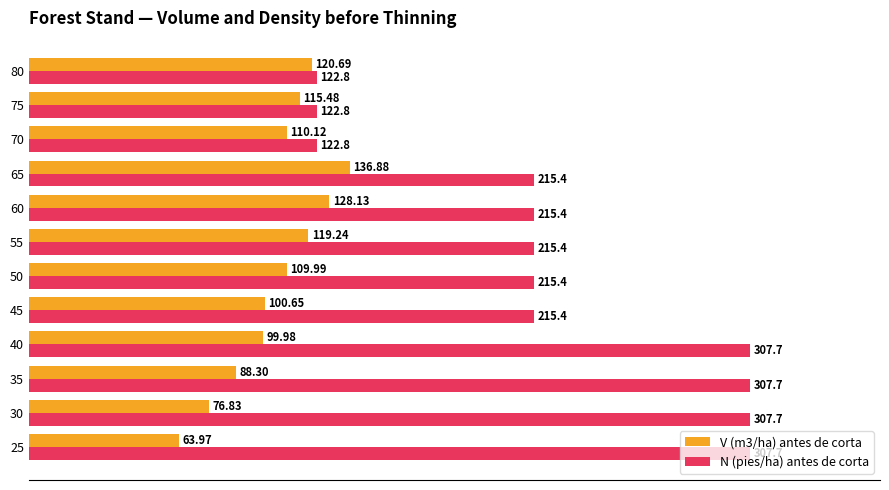

What is the difference between the second highest and second lowest values in the V (m3/ha) antes de corta series?

51.3